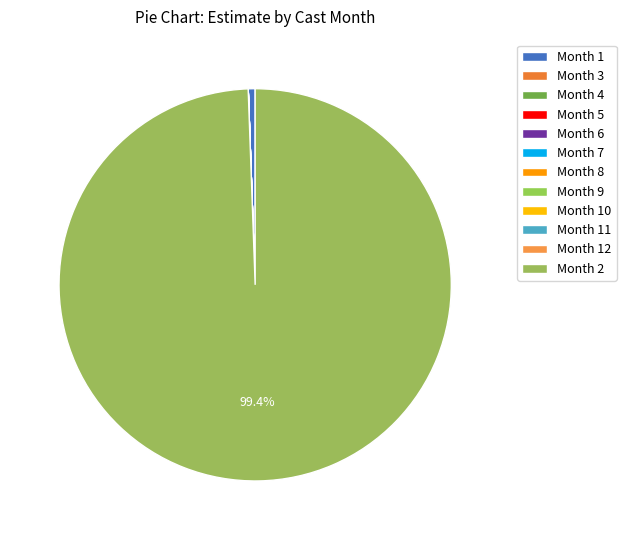

Which category accounts for the majority?

2